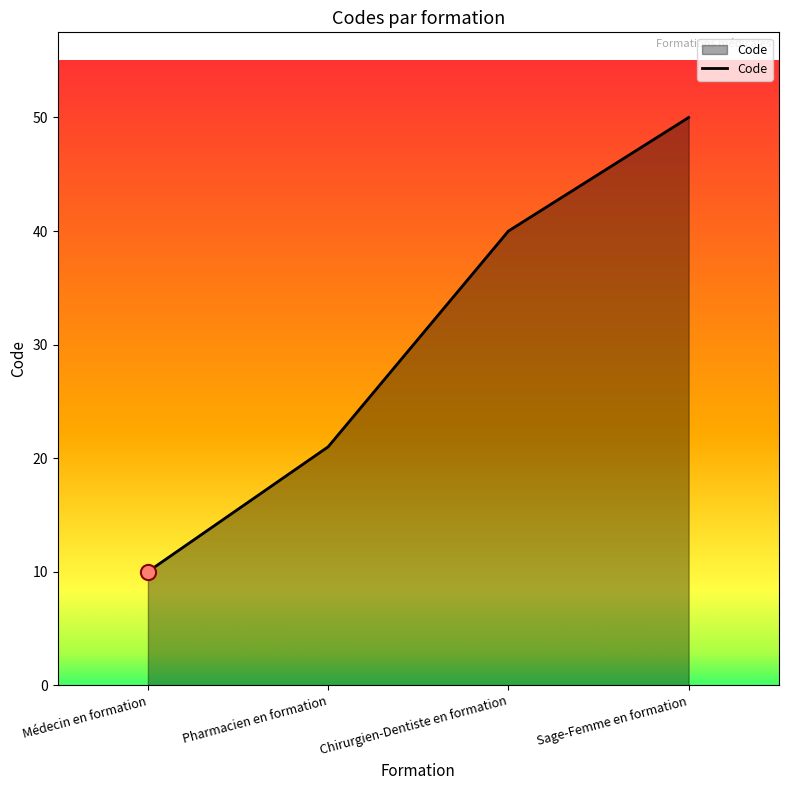

Between Sage-Femme en formation and Chirurgien-Dentiste en formation, which is larger?

Sage-Femme en formation